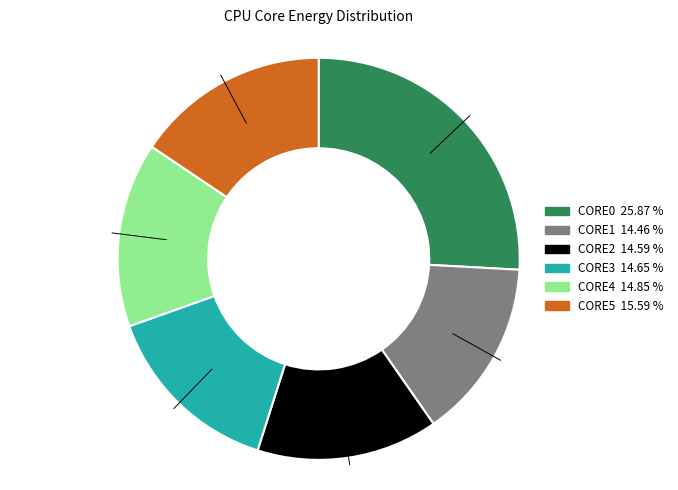

How many slices are in this pie chart?

6